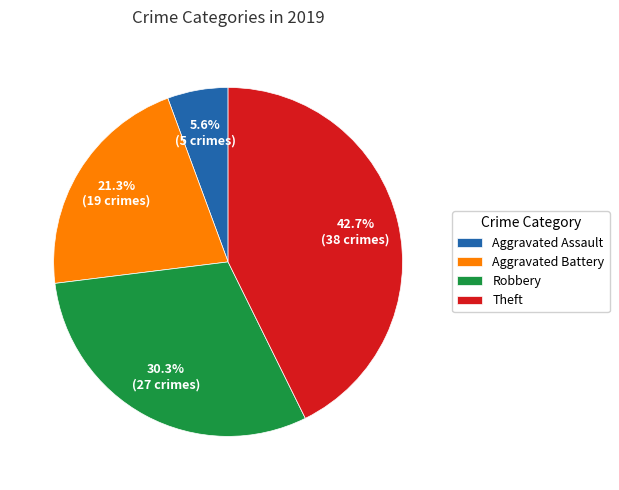

Which category has the smallest portion of the pie?

Aggravated Assault